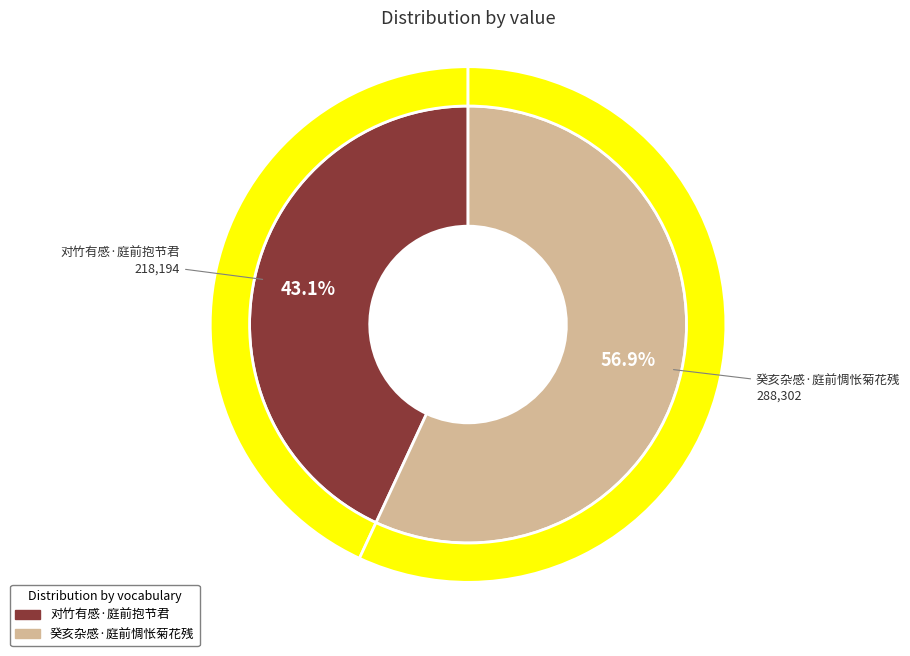

To the nearest percent, what is the average slice percentage?

50%